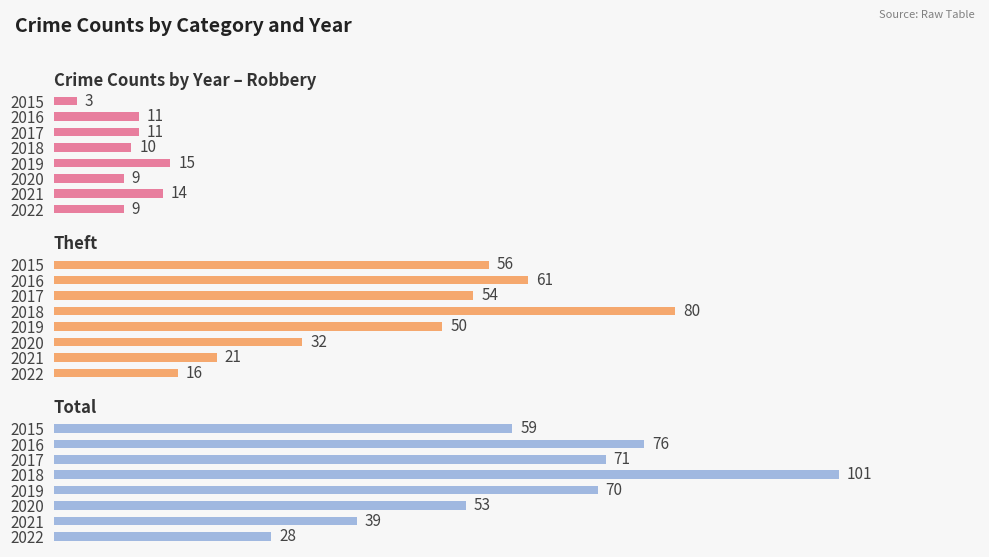

What are all the series names shown in the legend?

Robbery, Theft, Total